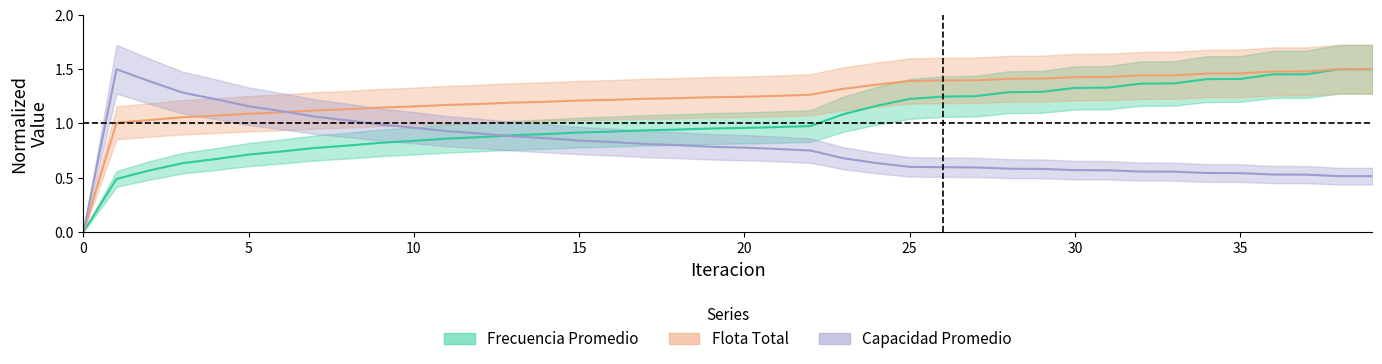

Where do Capacidad Promedio and Flota Total first cross each other?

6 and 7